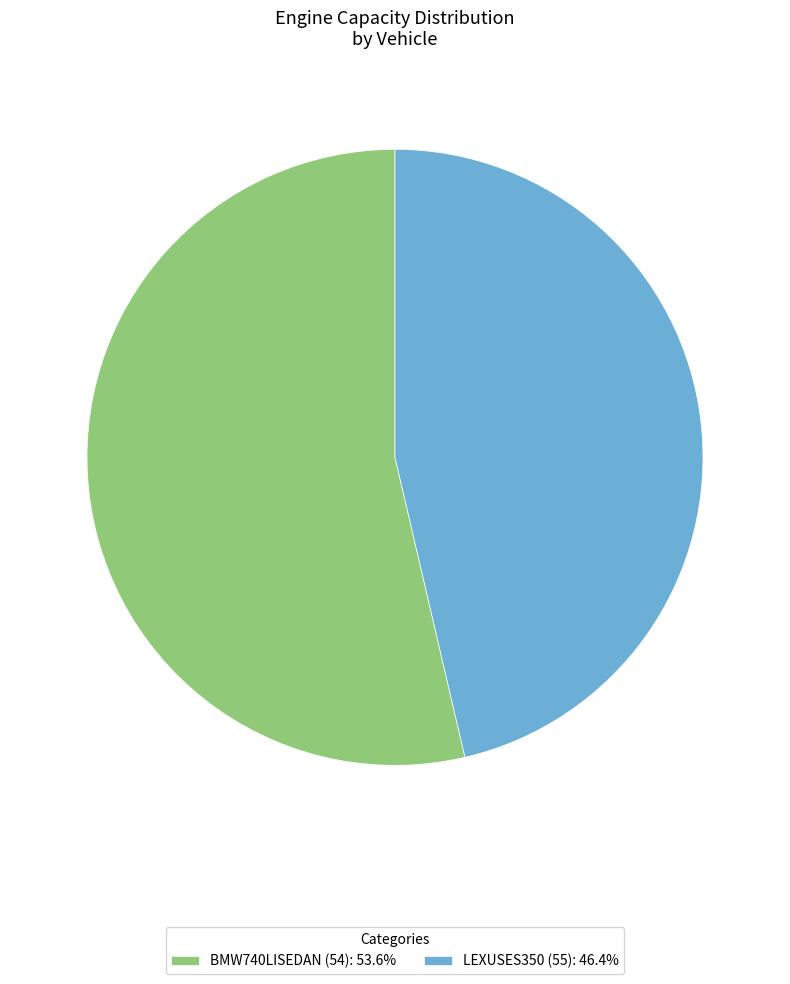

What is the ratio of the value at BMW740LISEDAN (54): 53.6% to the value at LEXUSES350 (55): 46.4%?

1.2